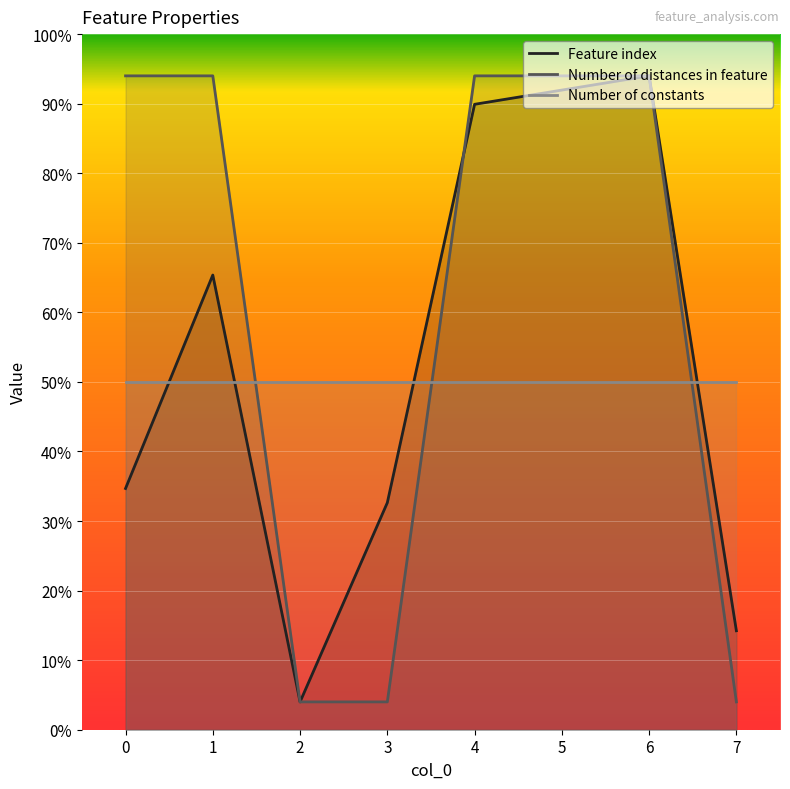

How many times do Number of distances in feature and Feature index cross each other?

1